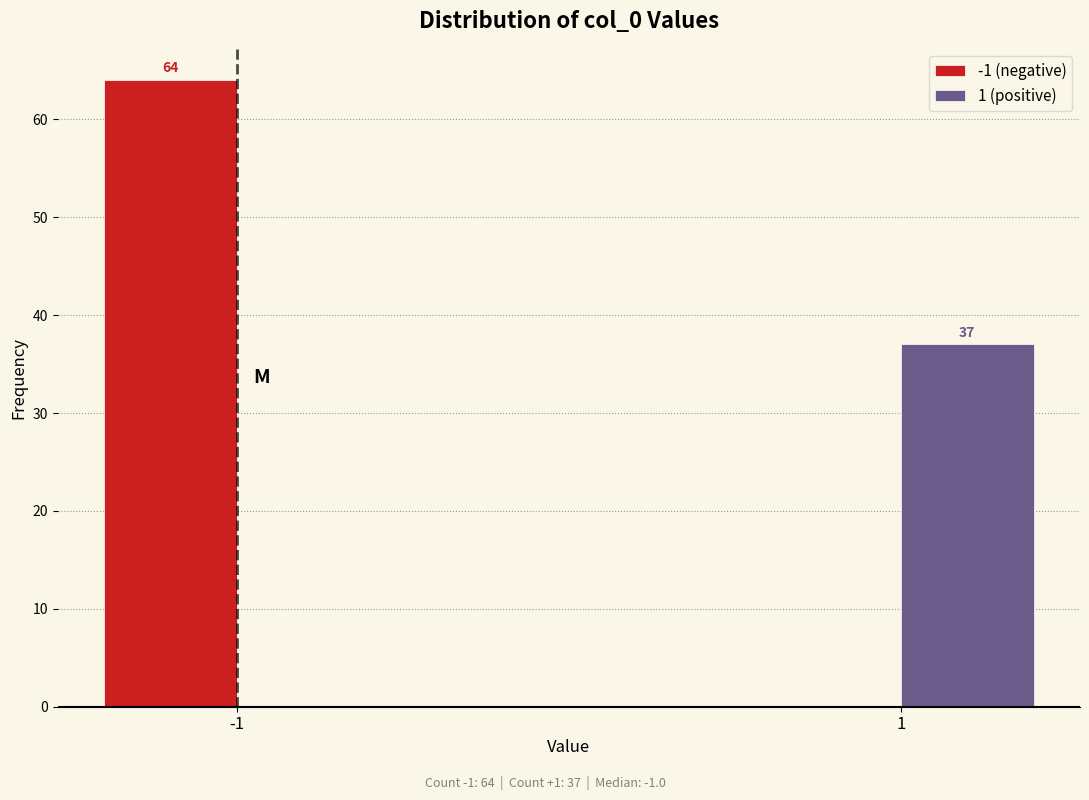

Reading left to right, list all the values displayed in this chart.

-1 (negative): -1=64	1=0
1 (positive): -1=0	1=37